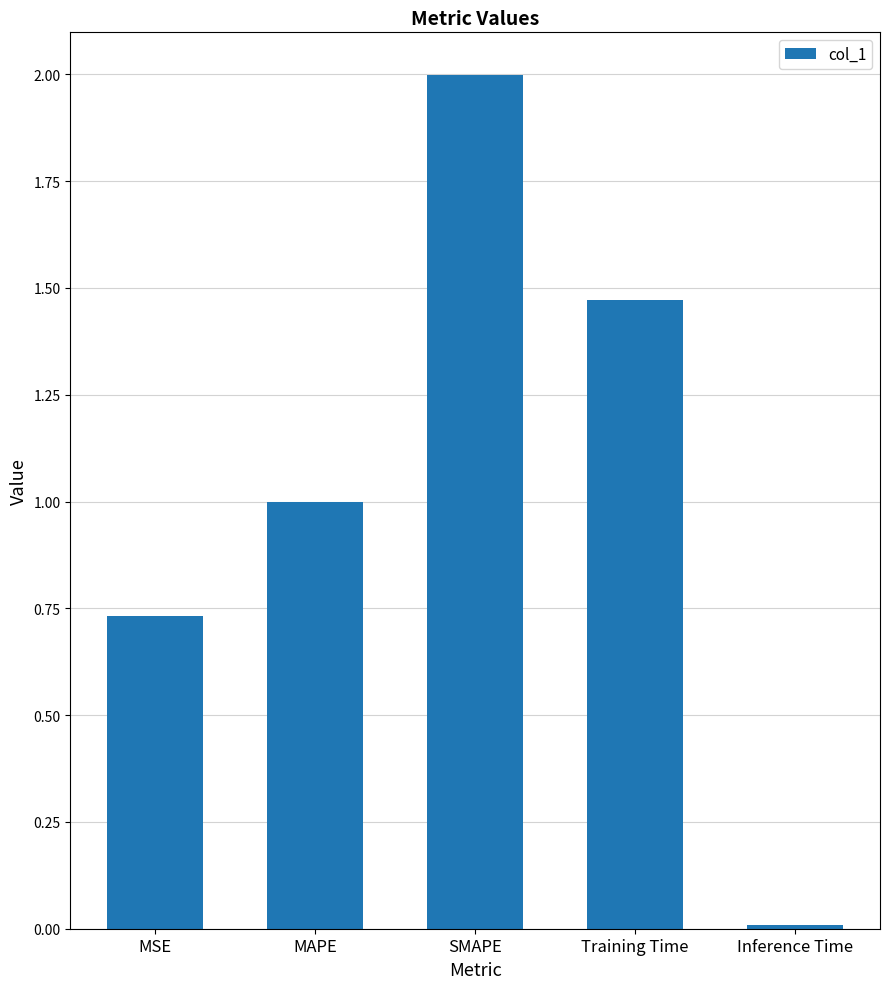

Rank the categories by value from lowest to highest.

Inference Time, MSE, MAPE, Training Time, SMAPE